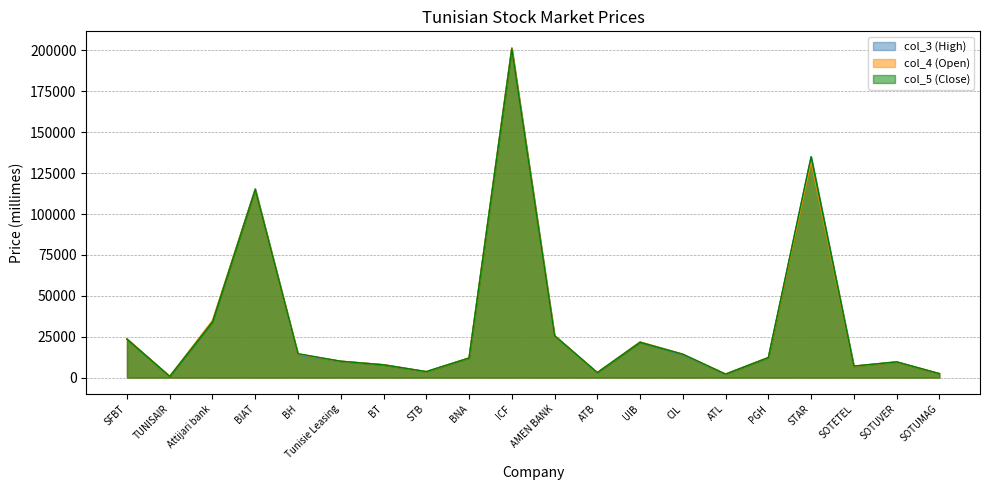

How many lines are shown in the chart?

3